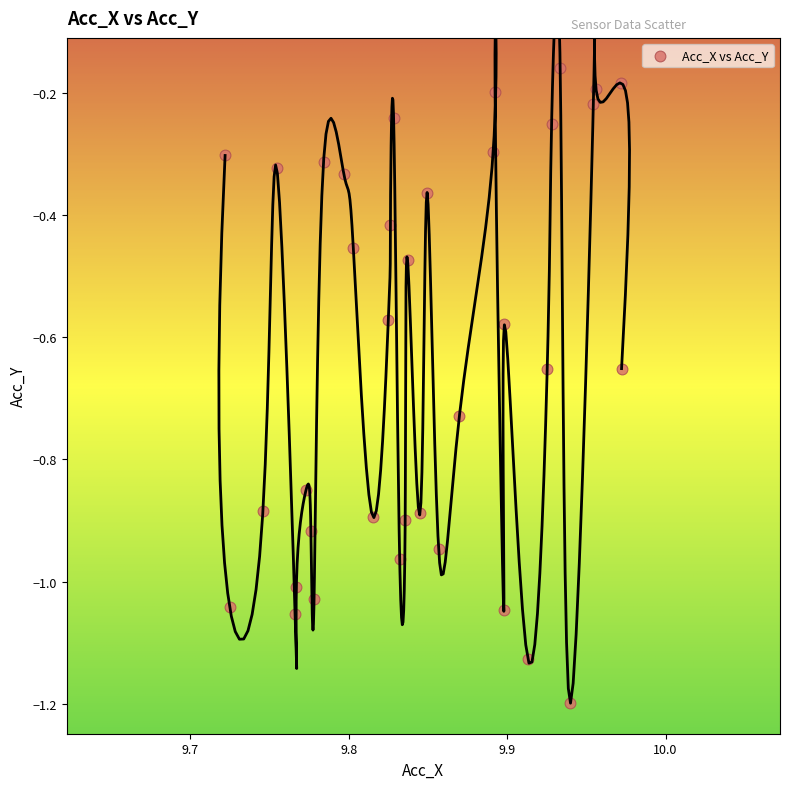

What is the range of Y values (max minus min)?

1.0